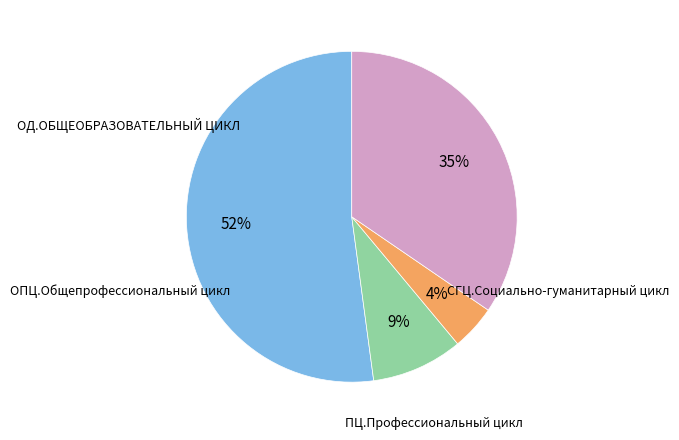

Is there a majority slice in this chart?

Yes